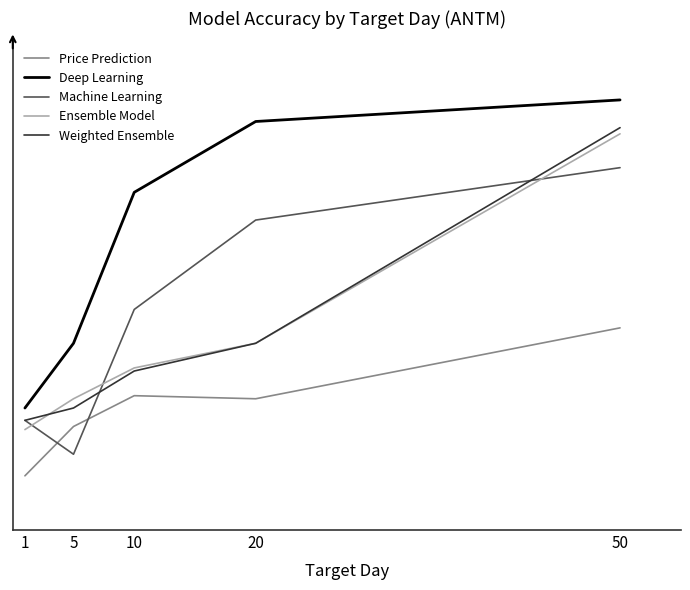

List the labels in order of Ensemble Model value, largest first.

50, 20, 10, 5, 1